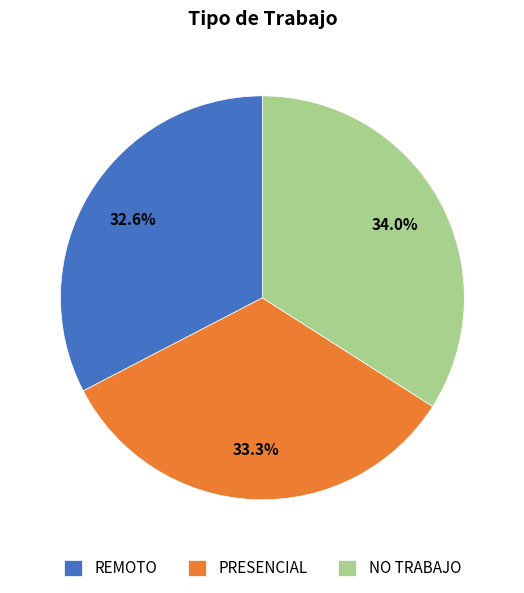

Rank the categories by value from highest to lowest.

NO TRABAJO, PRESENCIAL, REMOTO